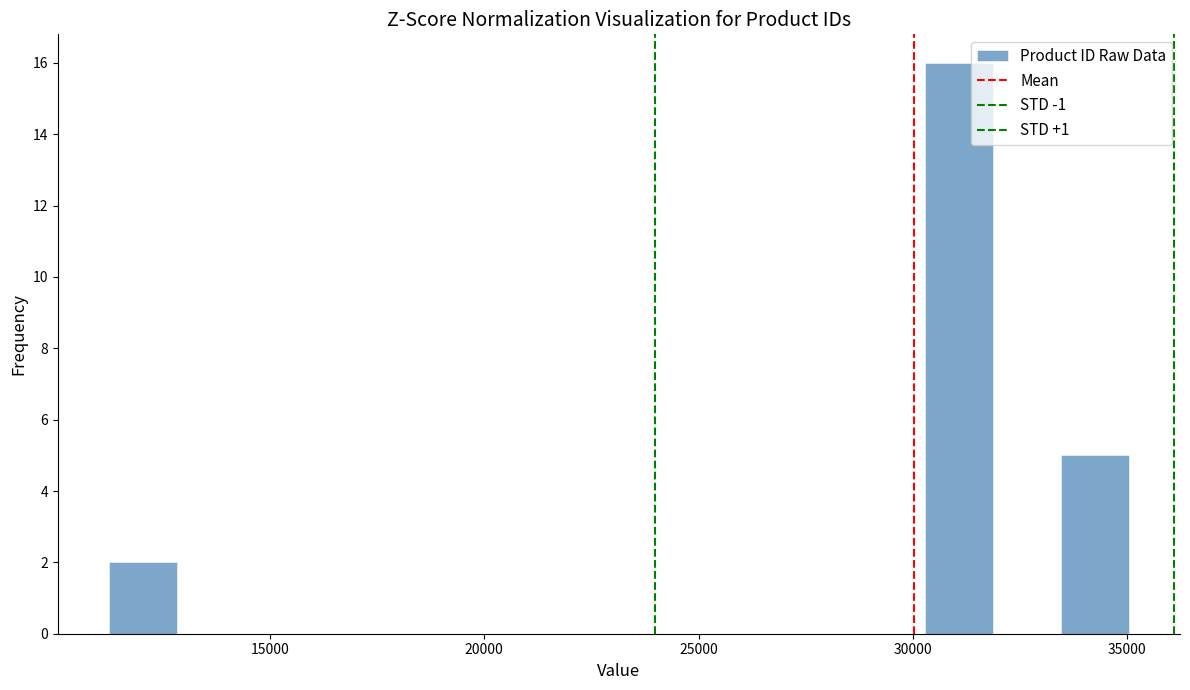

Around what value on the x-axis is the tallest bar? Give the approximate position of its centre, as read against the axis.

31000